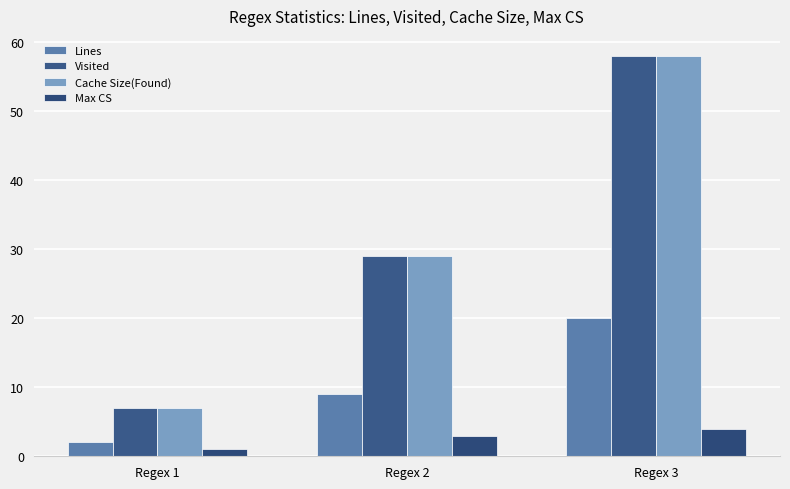

Reading left to right, what are all the values shown in this chart?

Lines: Regex 1=2	Regex 2=9	Regex 3=20
Visited: Regex 1=7	Regex 2=29	Regex 3=58
Cache Size(Found): Regex 1=7	Regex 2=29	Regex 3=58
Max CS: Regex 1=1	Regex 2=3	Regex 3=4